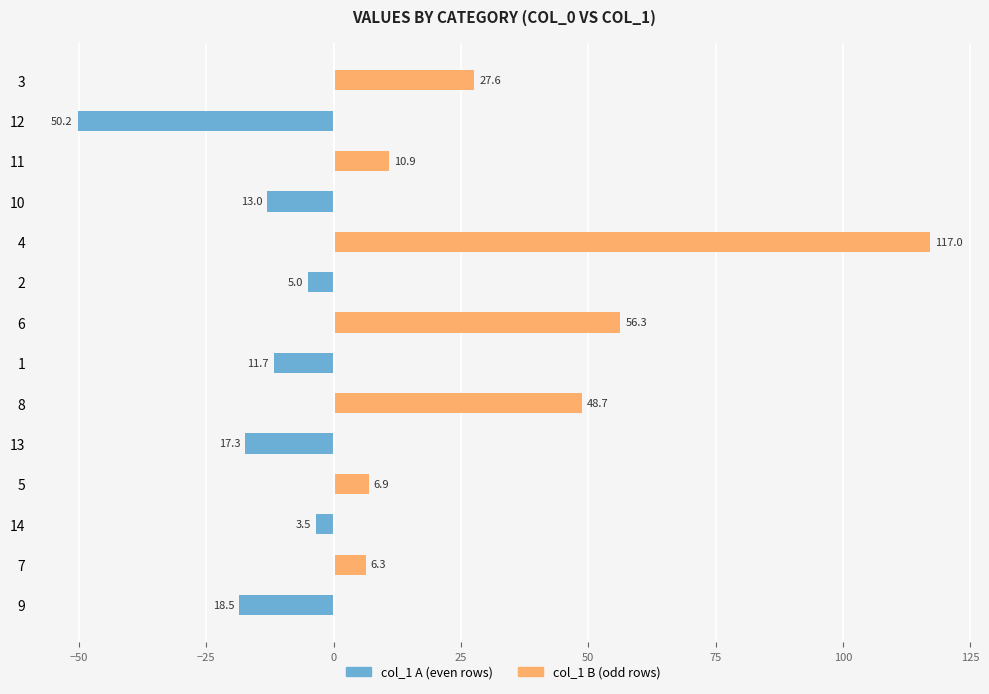

Reading right to left, extract all data points from this chart.

col_1 A: 0.0	-50.2	0.0	-13.0	0.0	-5.0	0.0	-11.7	0.0	-17.3	0.0	-3.5	0.0	-18.5
col_1 B: 27.6	0.0	10.9	0.0	117.0	0.0	56.3	0.0	48.7	0.0	6.9	0.0	6.3	0.0